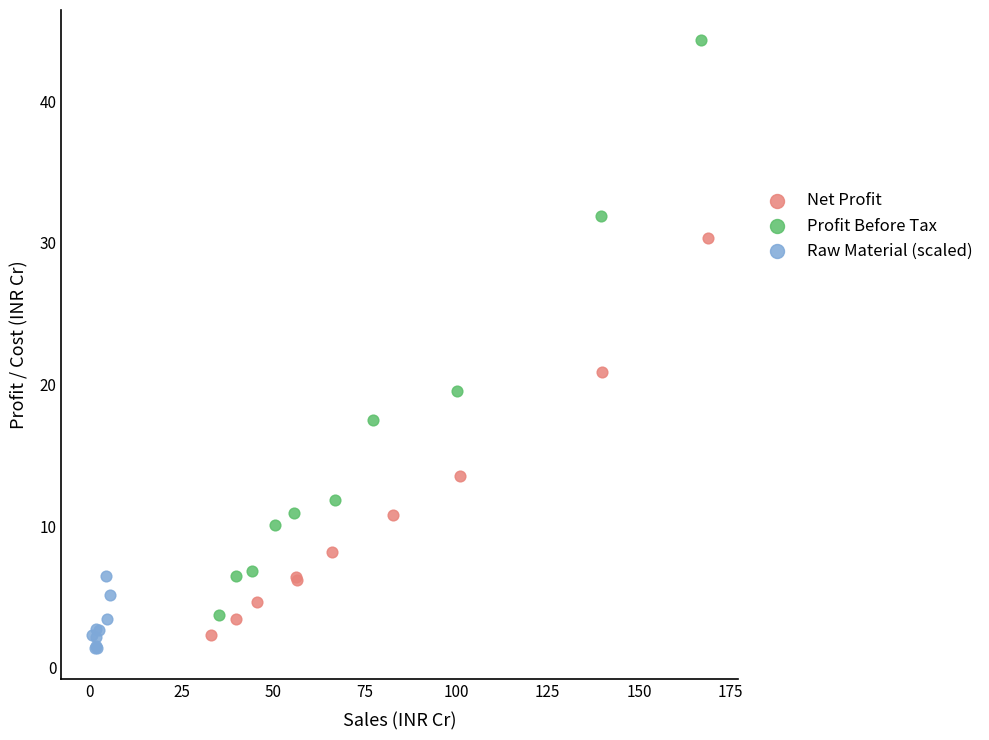

What are all the series names shown in the legend?

Net Profit, Profit Before Tax, Raw Material (scaled)